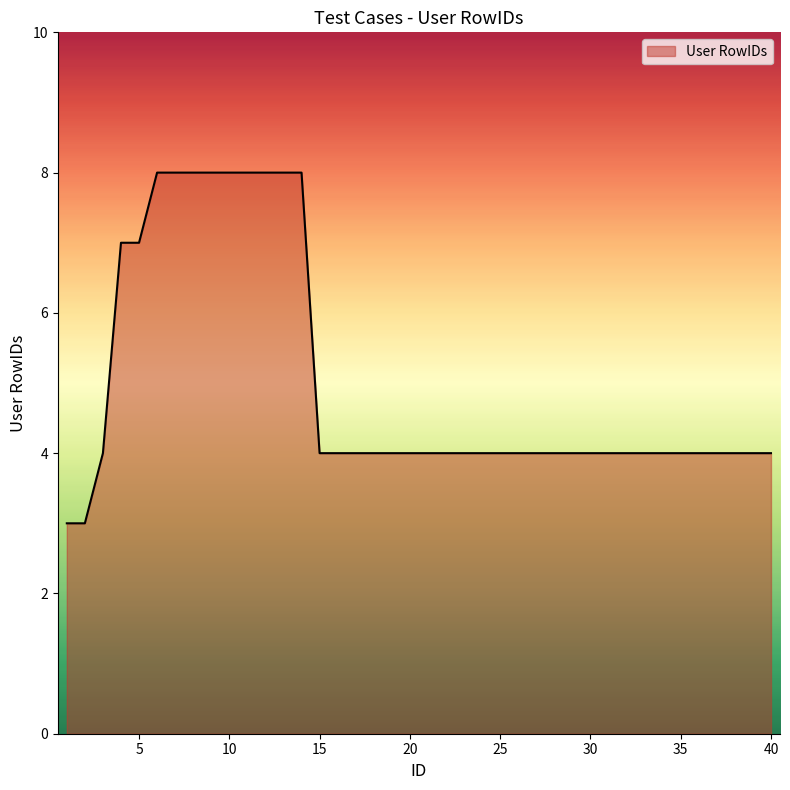

What is the difference between the maximum and minimum values?

5